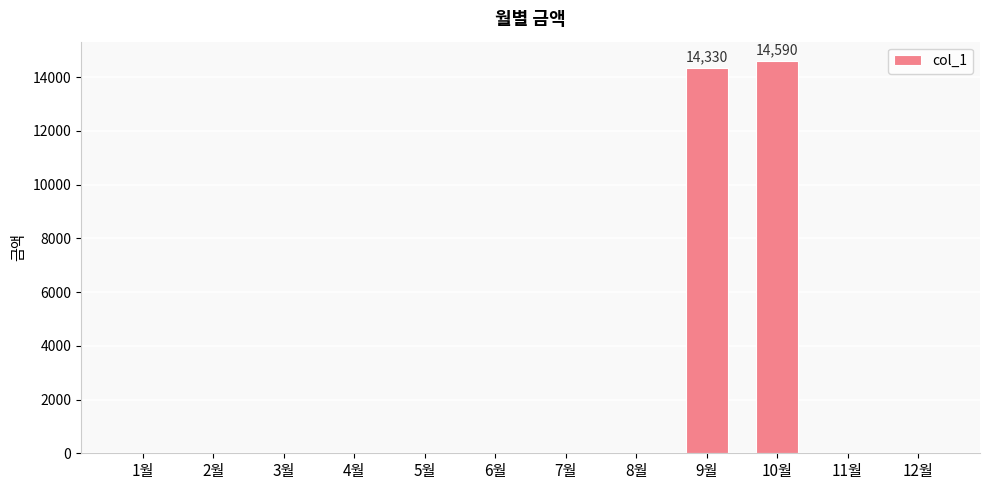

What is the change in value from 9월 to 12월?

-14330